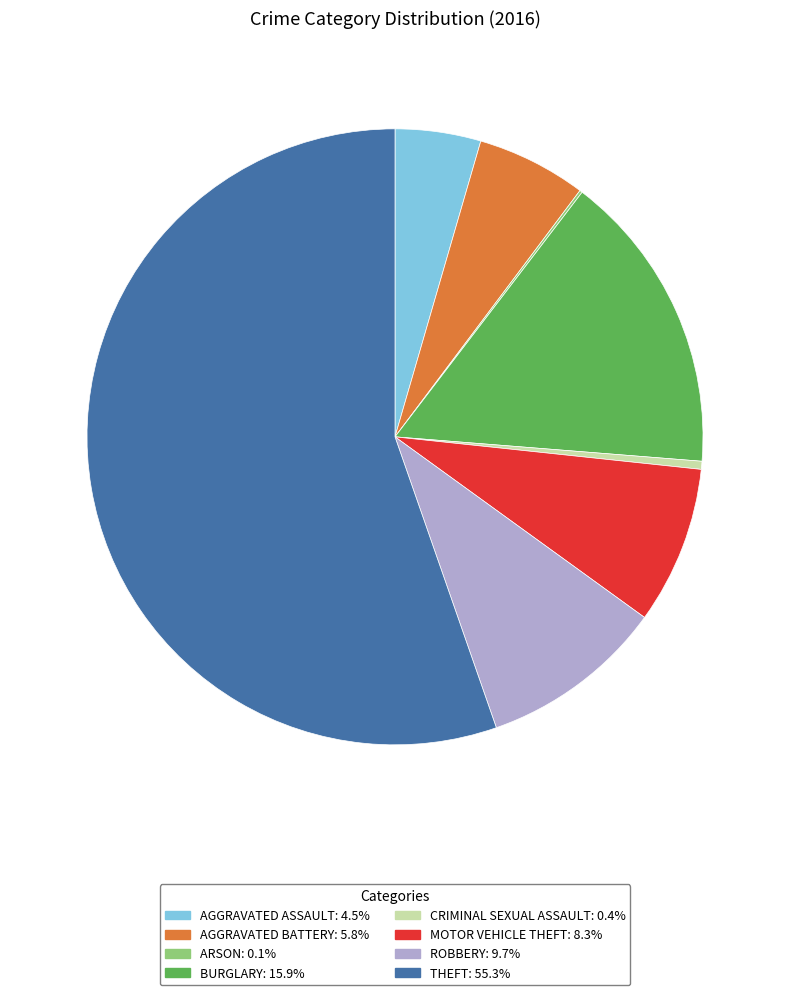

Is THEFT: 55.3% the majority of the pie?

Yes